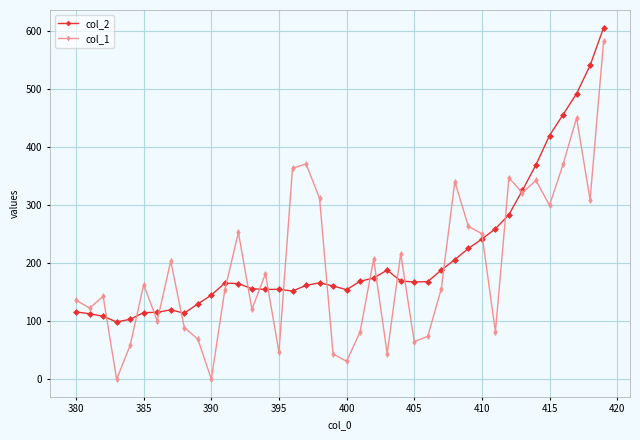

What is the difference between the maximum and minimum values in the col_1 series?

582.6